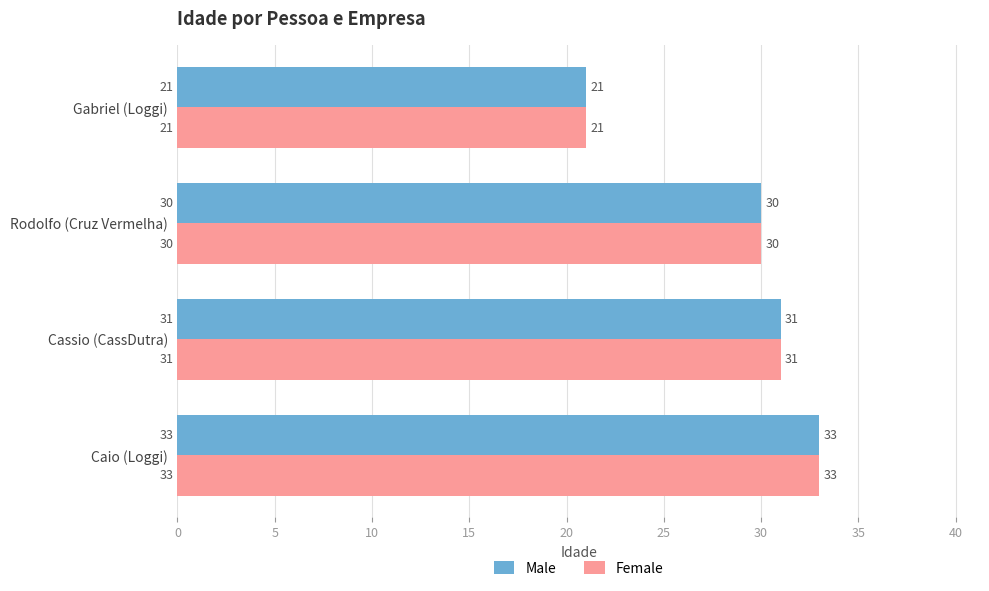

Rank the categories by Female value from lowest to highest.

Gabriel (Loggi), Rodolfo (Cruz Vermelha), Cassio (CassDutra), Caio (Loggi)